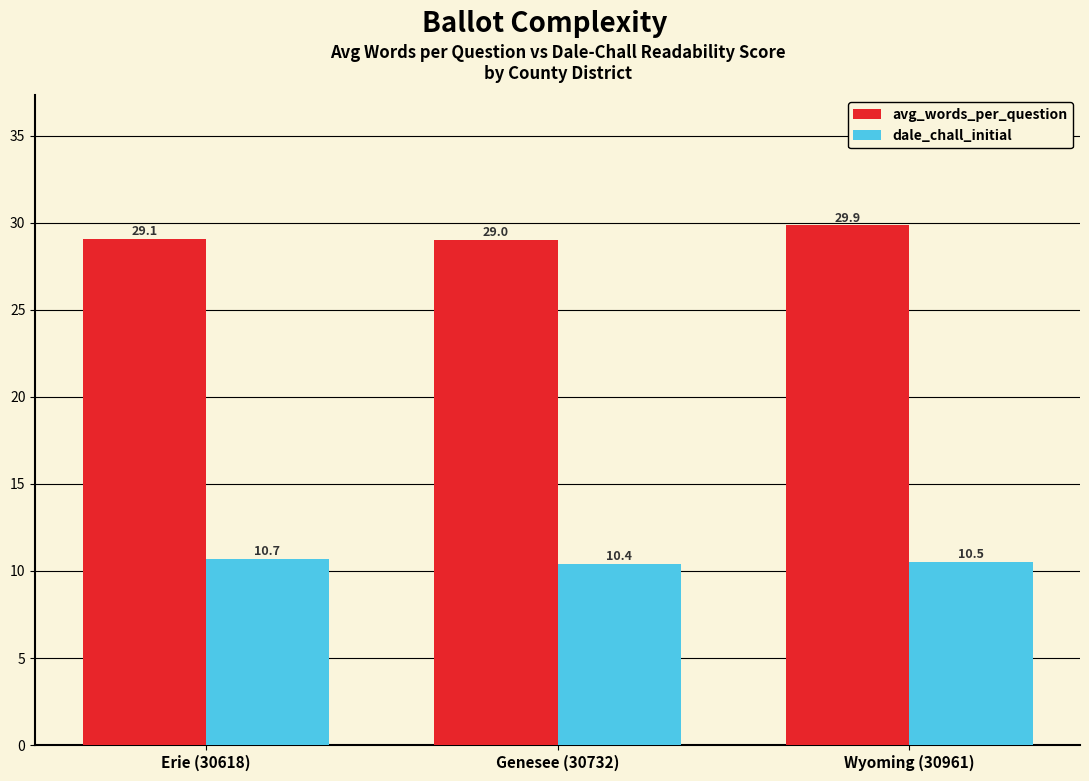

The avg_words_per_question series shows 29.9 at Wyoming (30961). True or false?

True